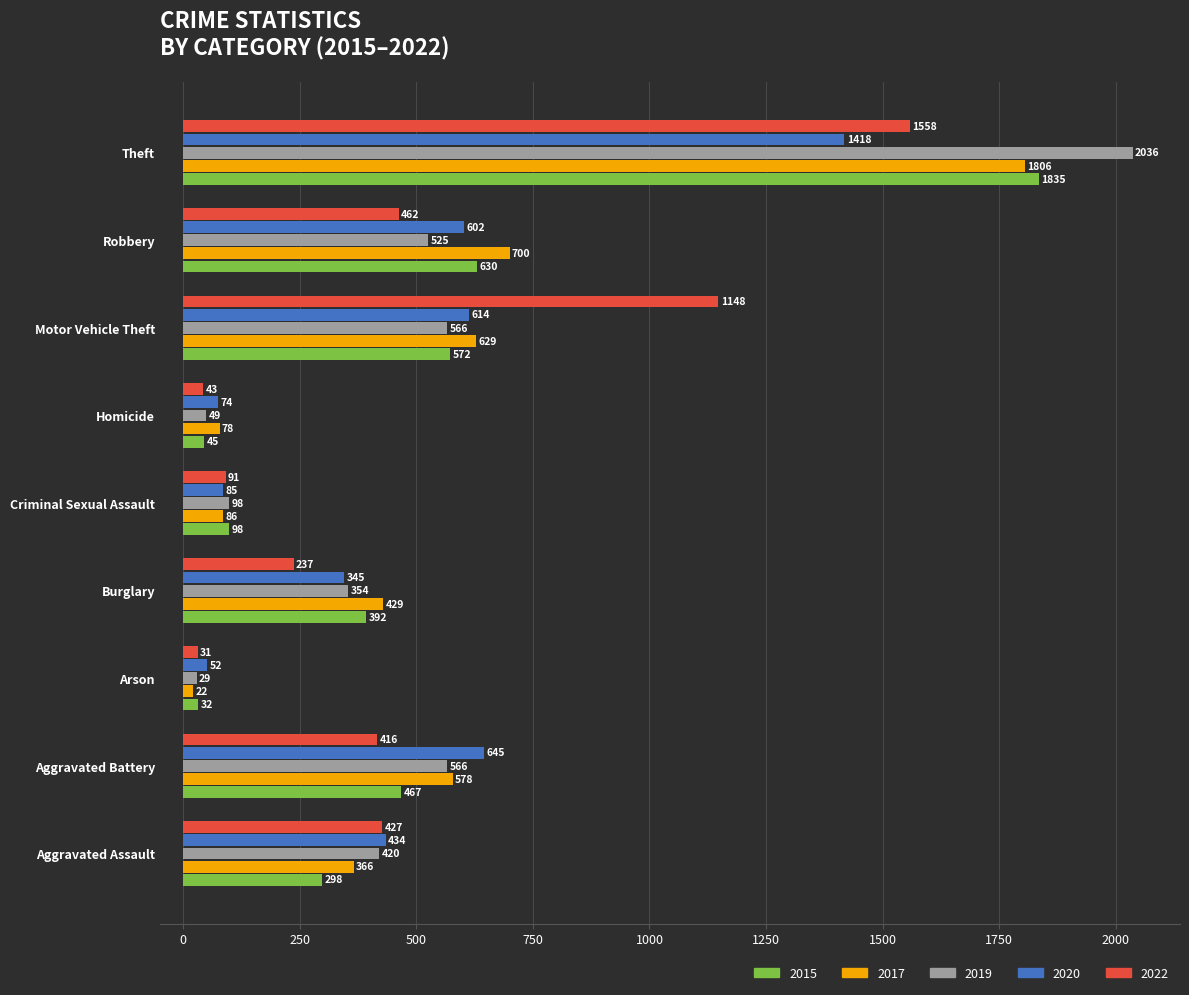

How many data points in 2017 are less than 429?

4